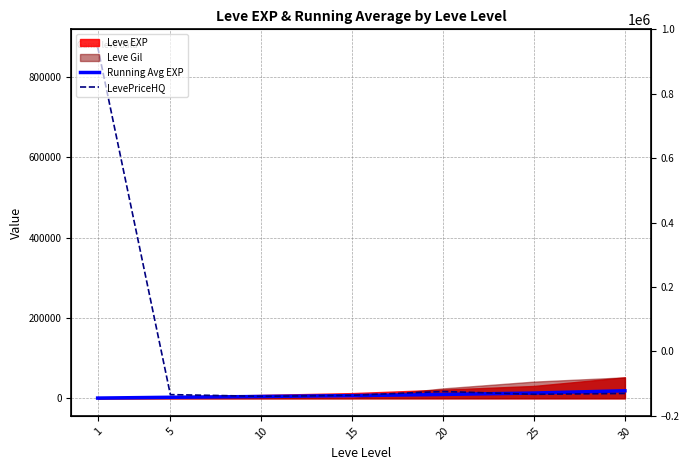

At how many categories does at least one series exceed 196049?

1